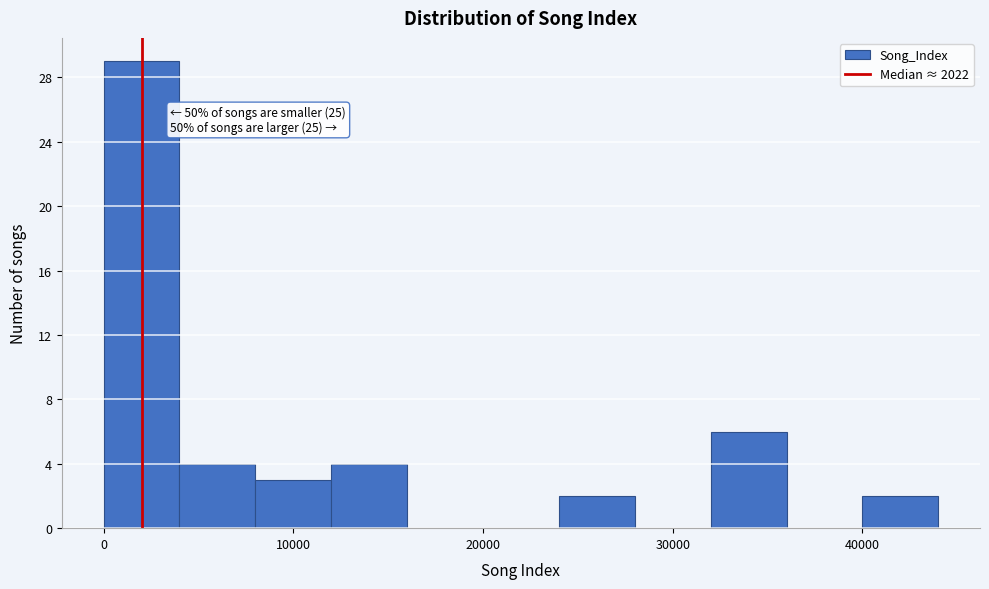

Which range on the x-axis has the tallest bar?

0 to 4000